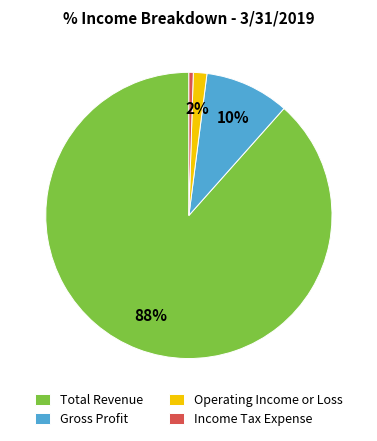

What is the majority slice?

Total Revenue